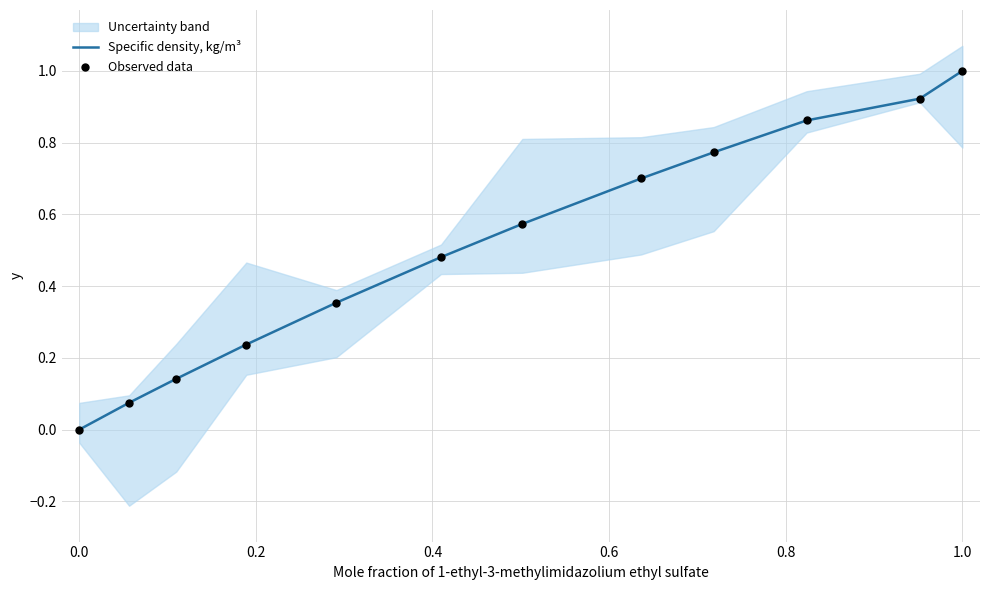

Which series has the widest spread of Y values?

Specific density, kg/m³